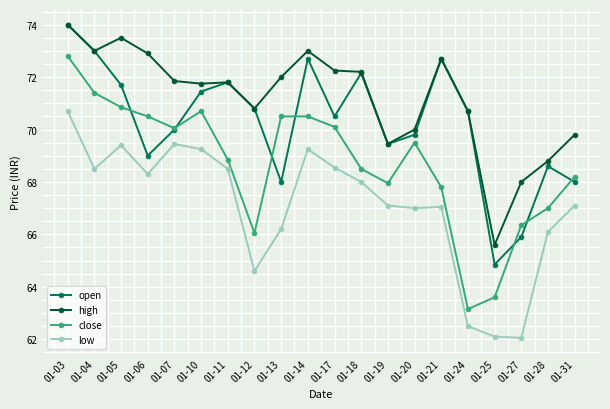

In open, how many points are lower than both neighbors (excluding endpoints)?

5